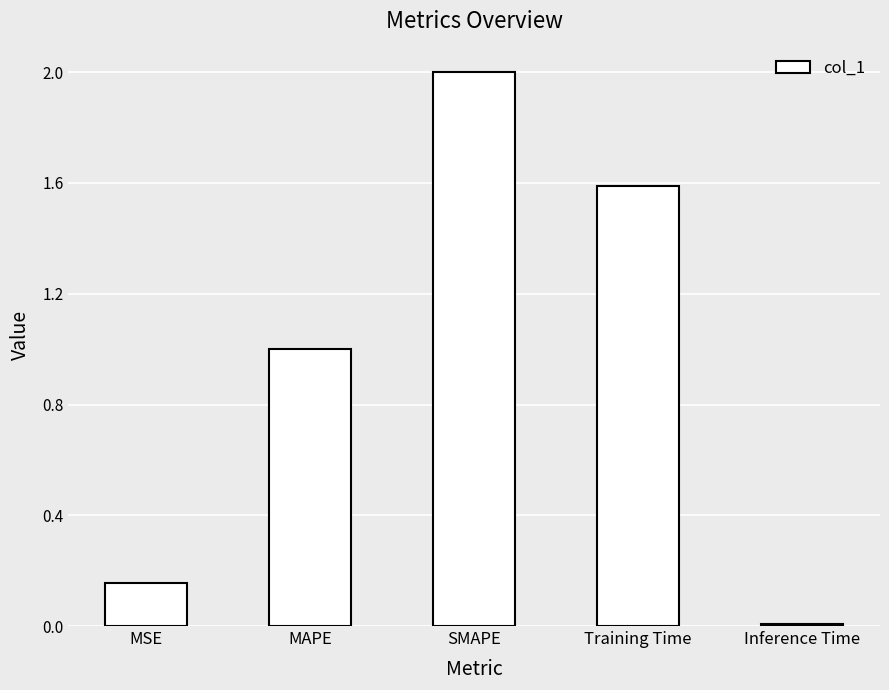

What is the label of the 5th bar from the left?

Inference Time